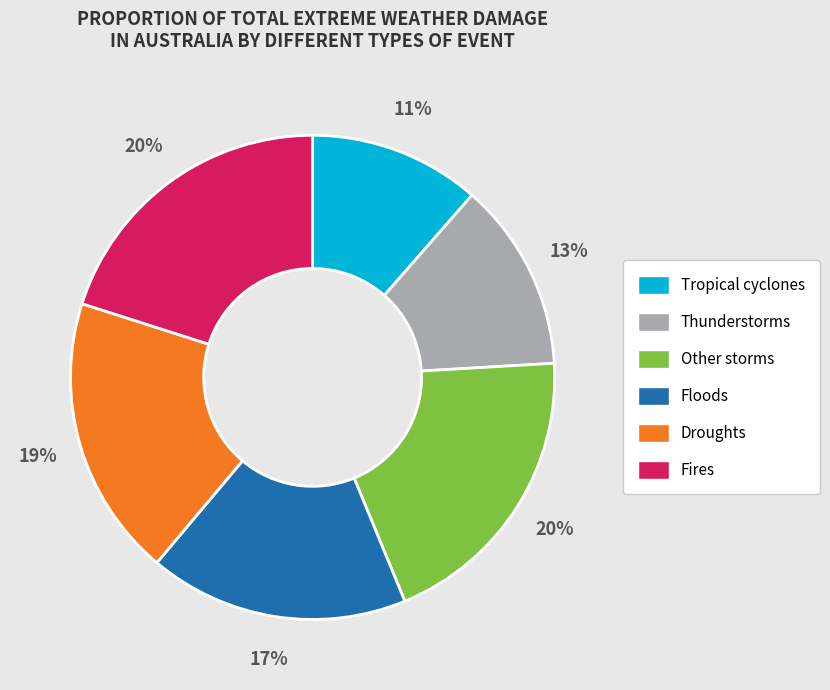

To the nearest percent, what is the difference between the Tropical cyclones and Fires slice percentages?

9%